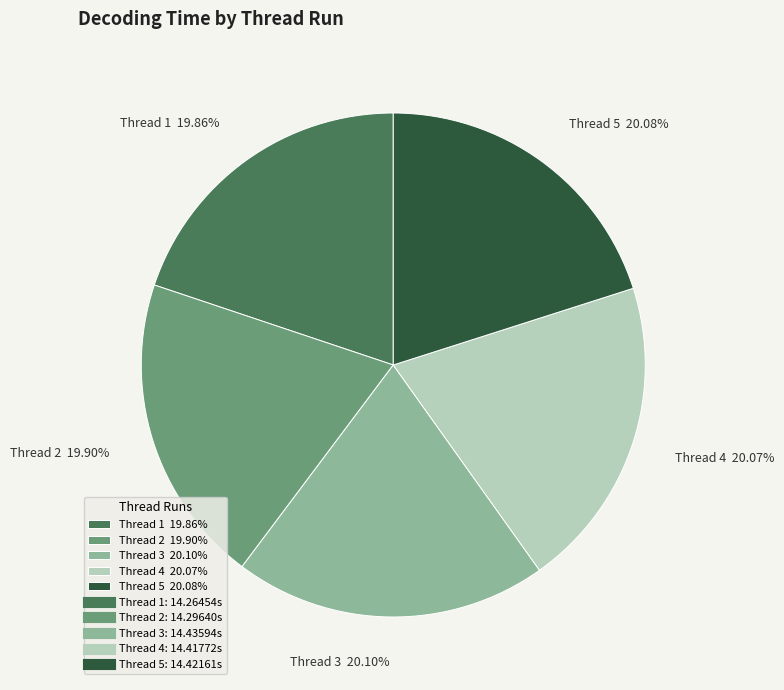

What is the ratio of the value at Thread 5 20.08% to the value at Thread 3 20.10%?

1.0